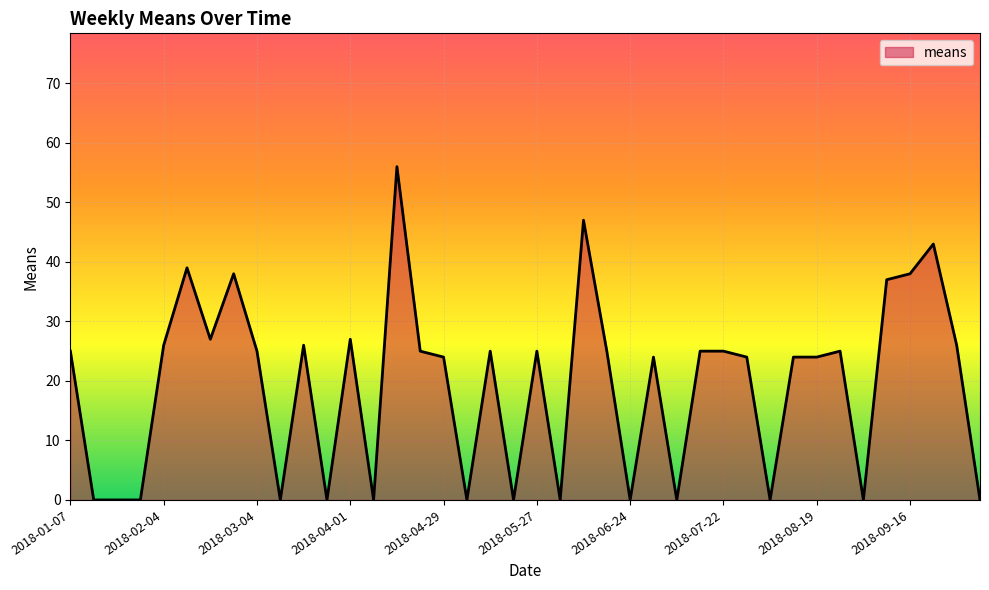

What is the maximum value shown in the chart?

56